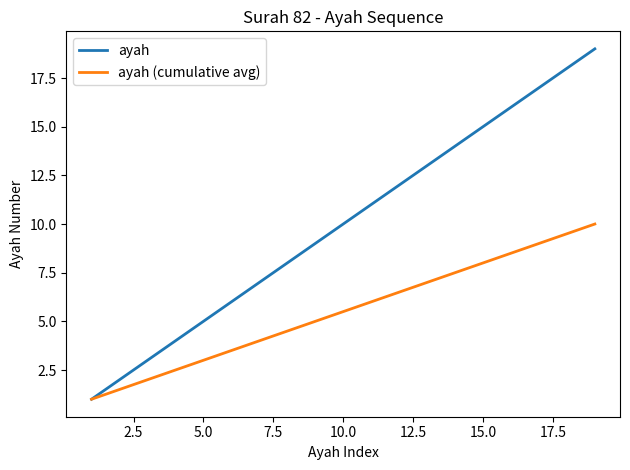

Does the chart have visible grid lines?

No